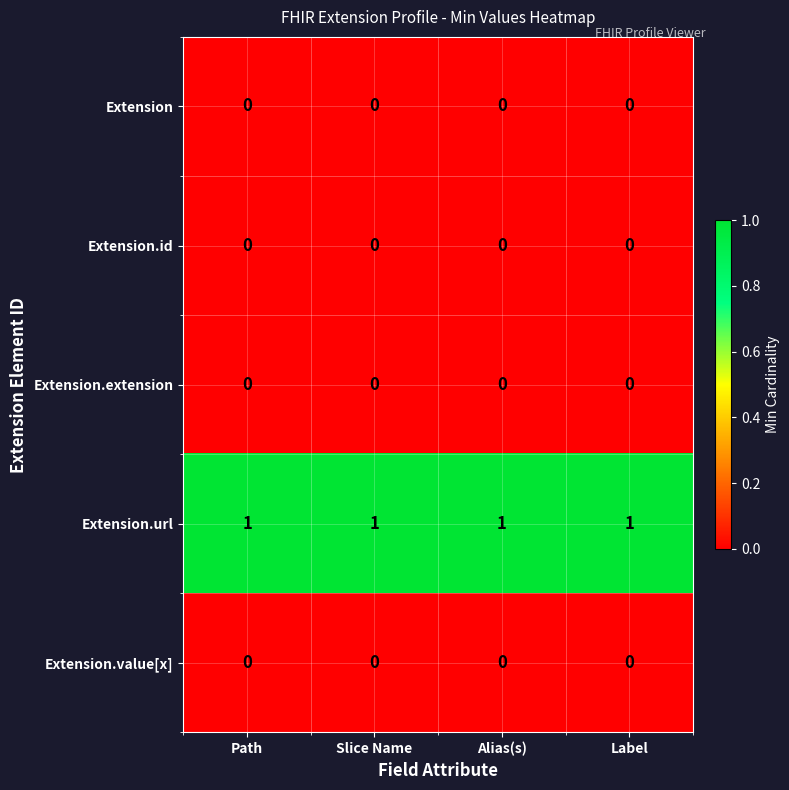

The value of Extension.url at Label is 1. True or false?

True